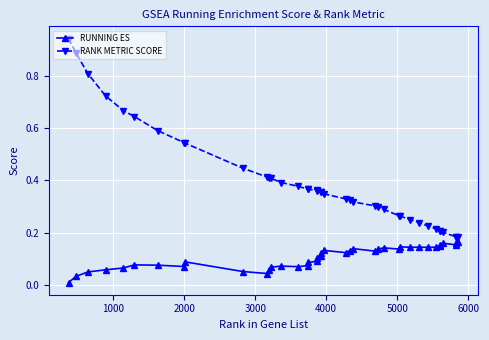

In RUNNING ES, how many points are higher than both neighbors (excluding endpoints)?

8